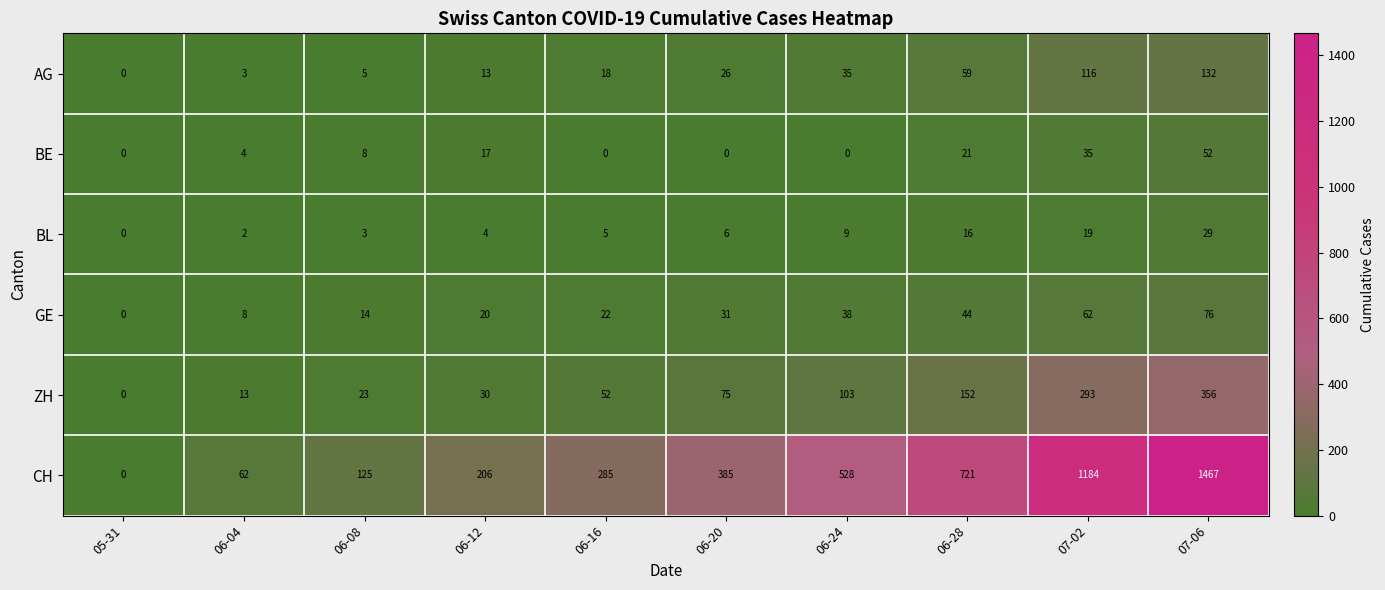

What is the highest value of the AG series?

132